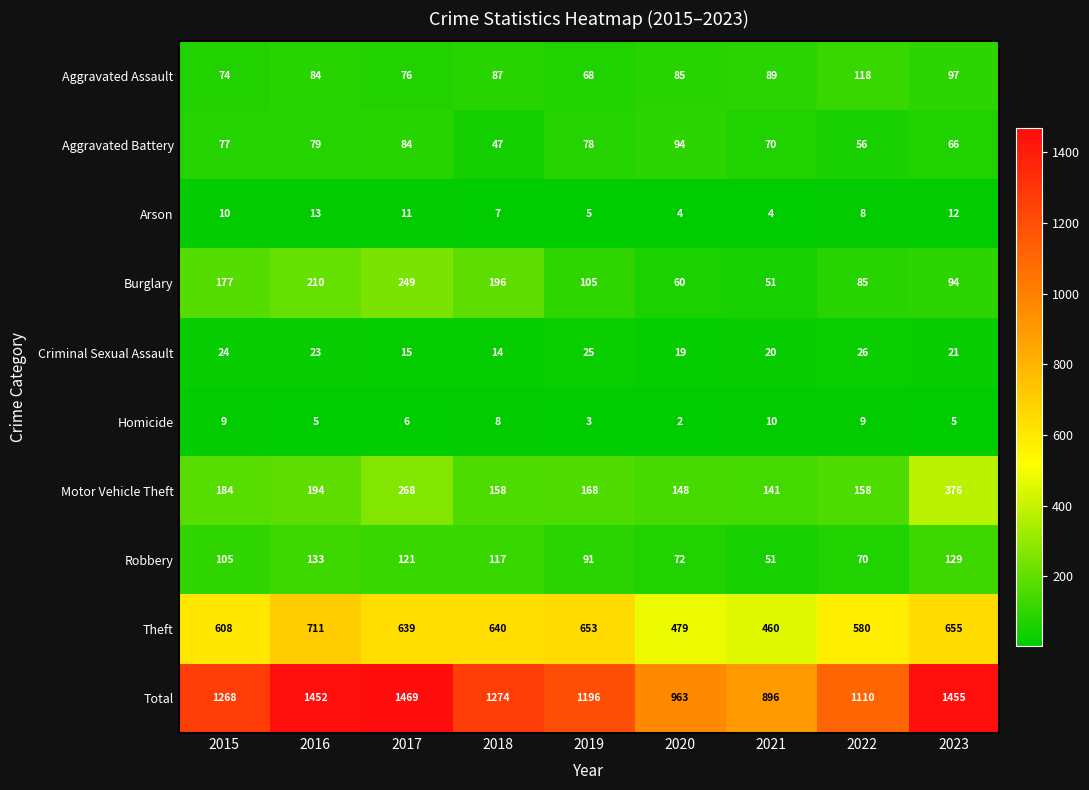

What is the total value across all series at 2022?

2220